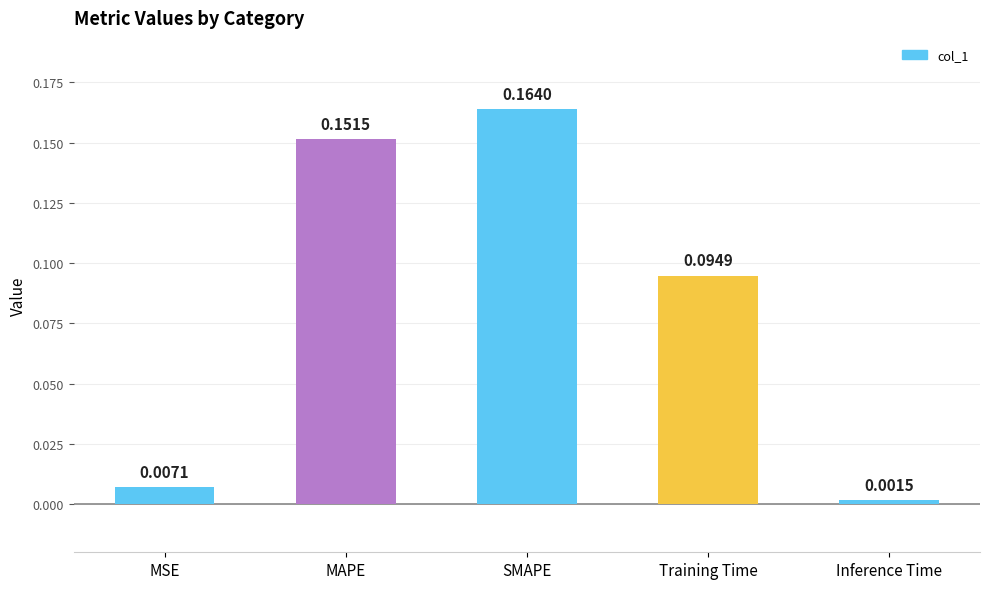

Rank the categories by value from lowest to highest.

Inference Time, MSE, Training Time, MAPE, SMAPE